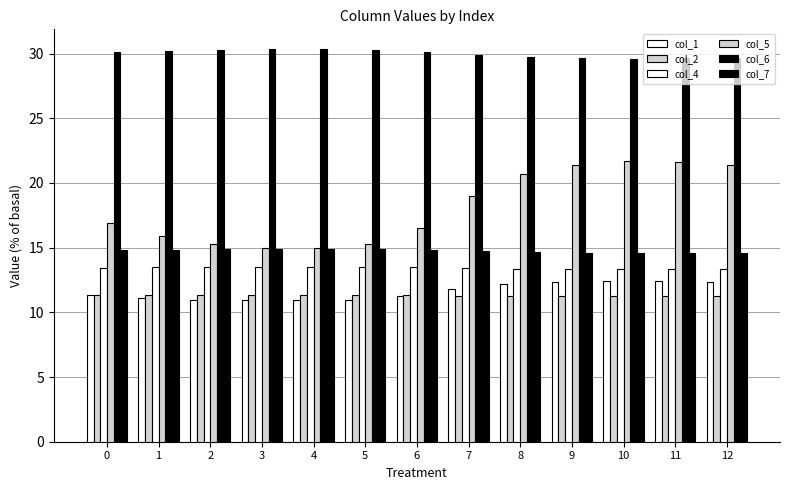

What value does the col_5 series have at 1?

15.9